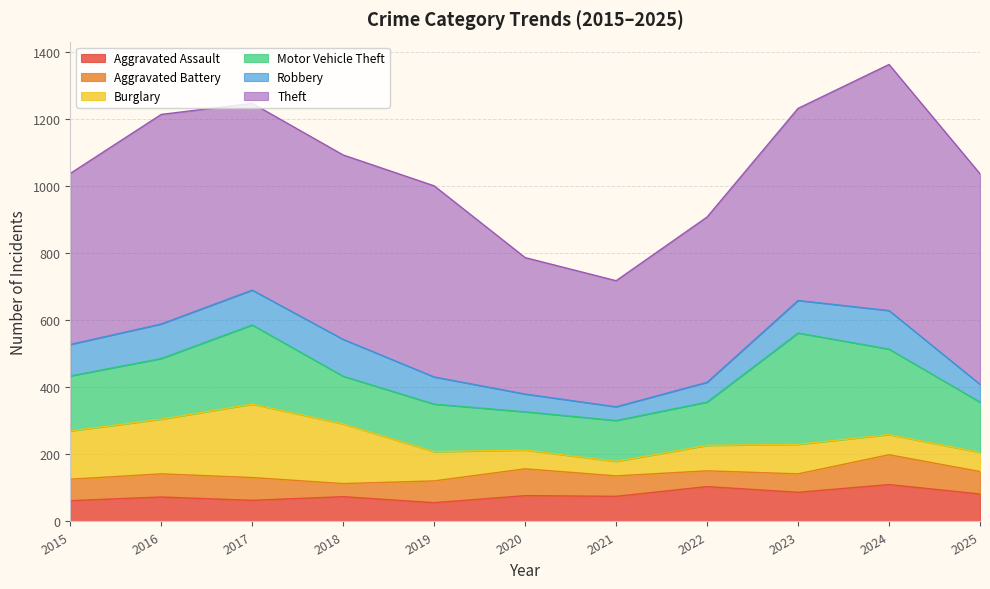

Between 2016 and 2017, which is larger?

2016